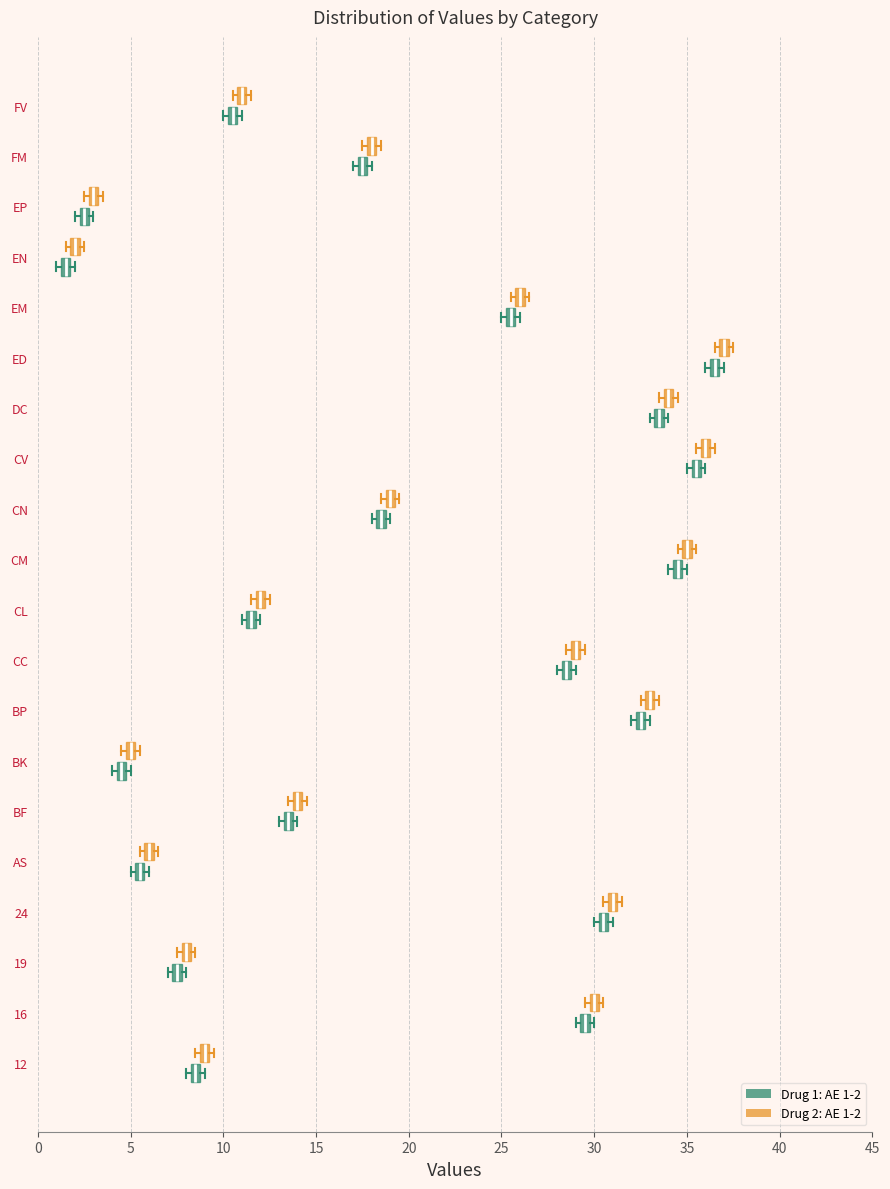

Which box's median line is the furthest to the left?

EN (Drug 1: AE 1-2)